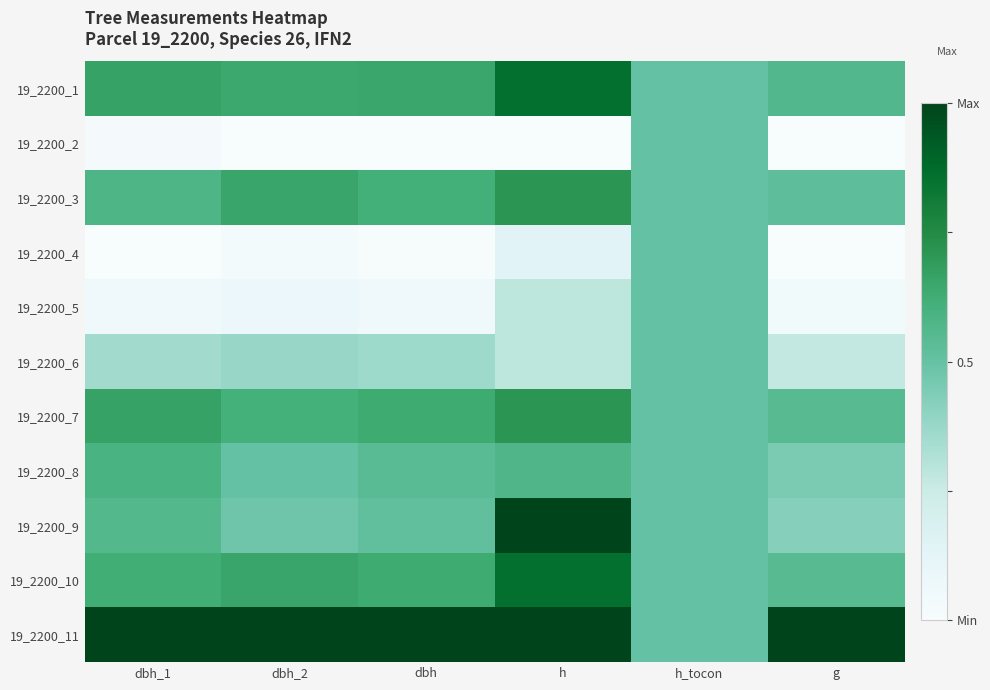

Which label corresponds to the smallest value in the chart?

dbh_2